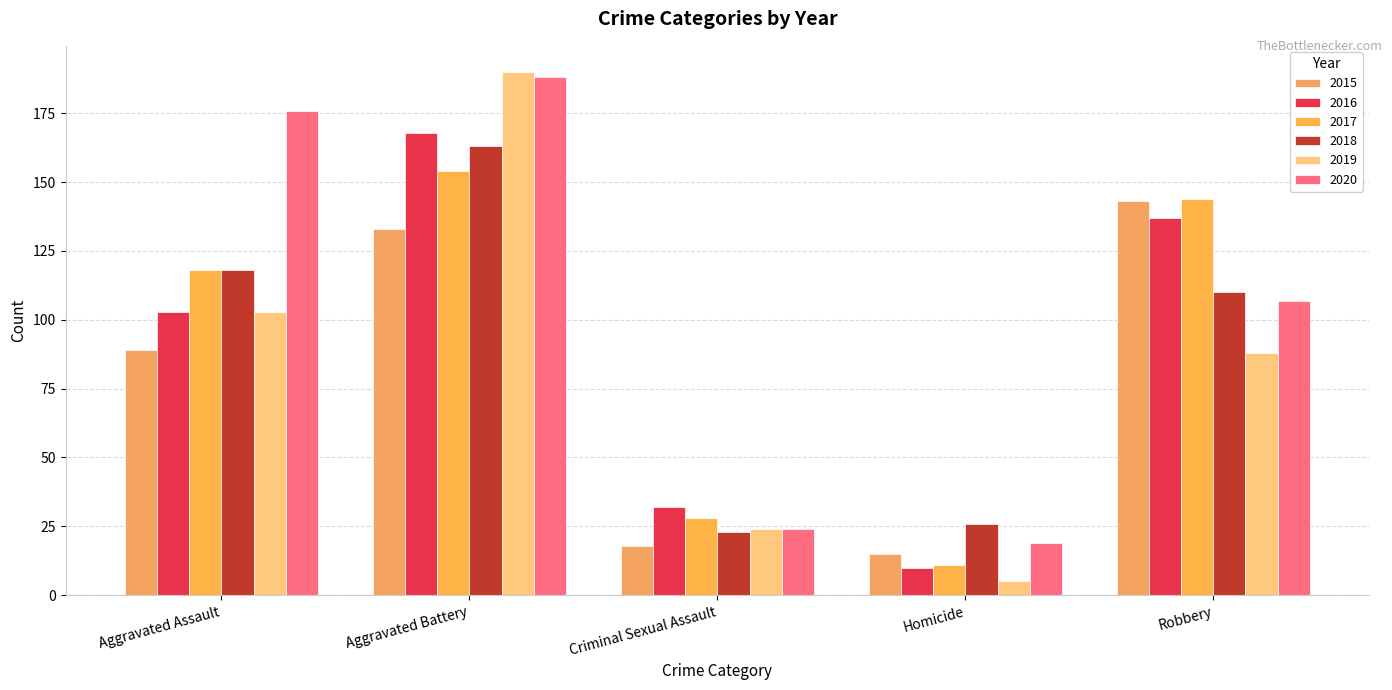

What is the label of the 2nd bar from the right?

Homicide